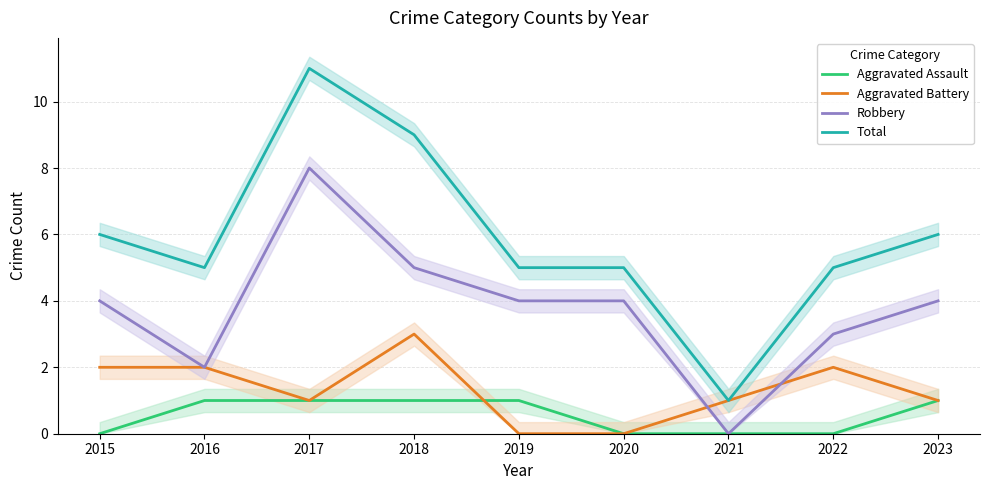

True or false: Aggravated Assault and Aggravated Battery cross at least once.

True